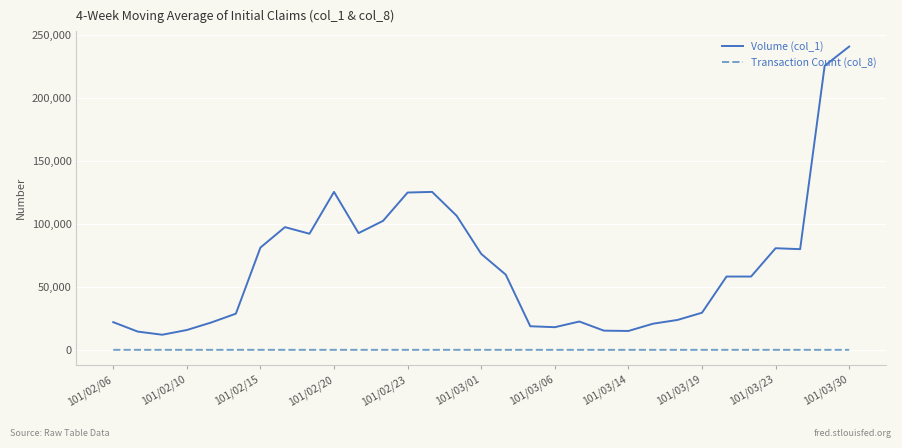

What is the difference between the maximum and minimum values in the Volume (col_1) series?

229000.0